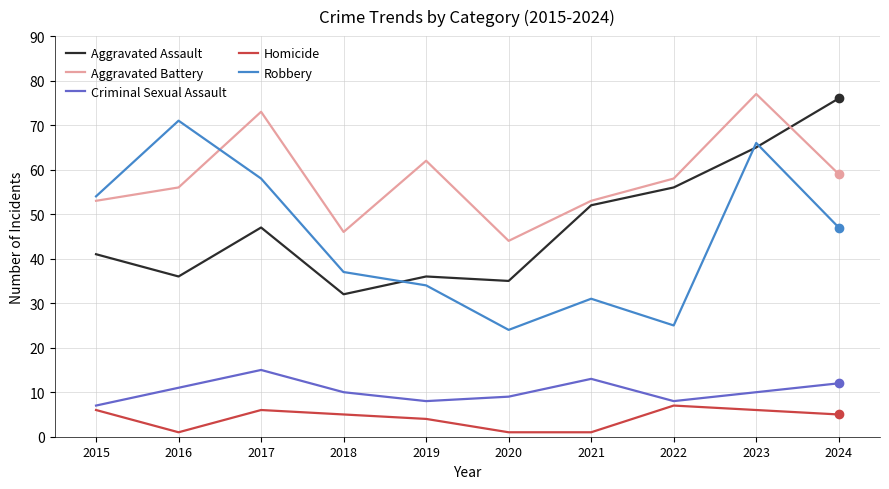

How many categories are shown in the chart?

10